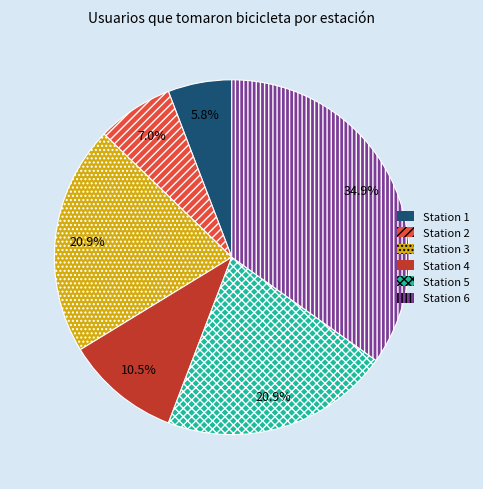

Which slice is the smallest?

Station 1